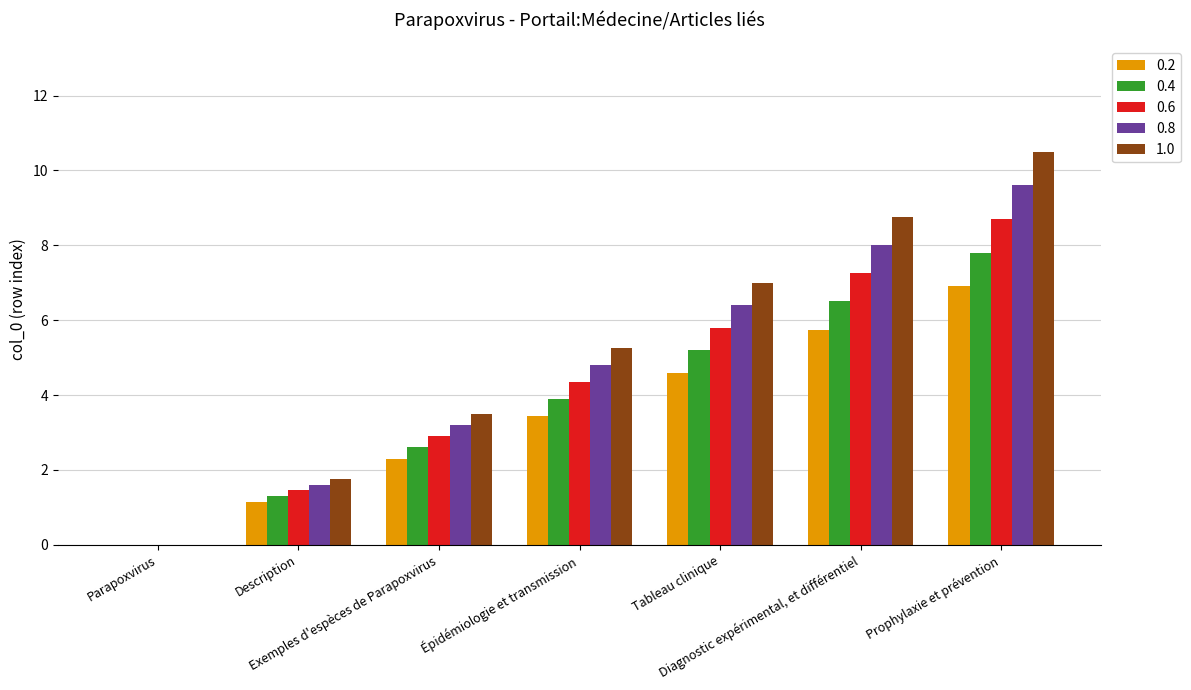

What is the maximum value shown in the chart?

10.5